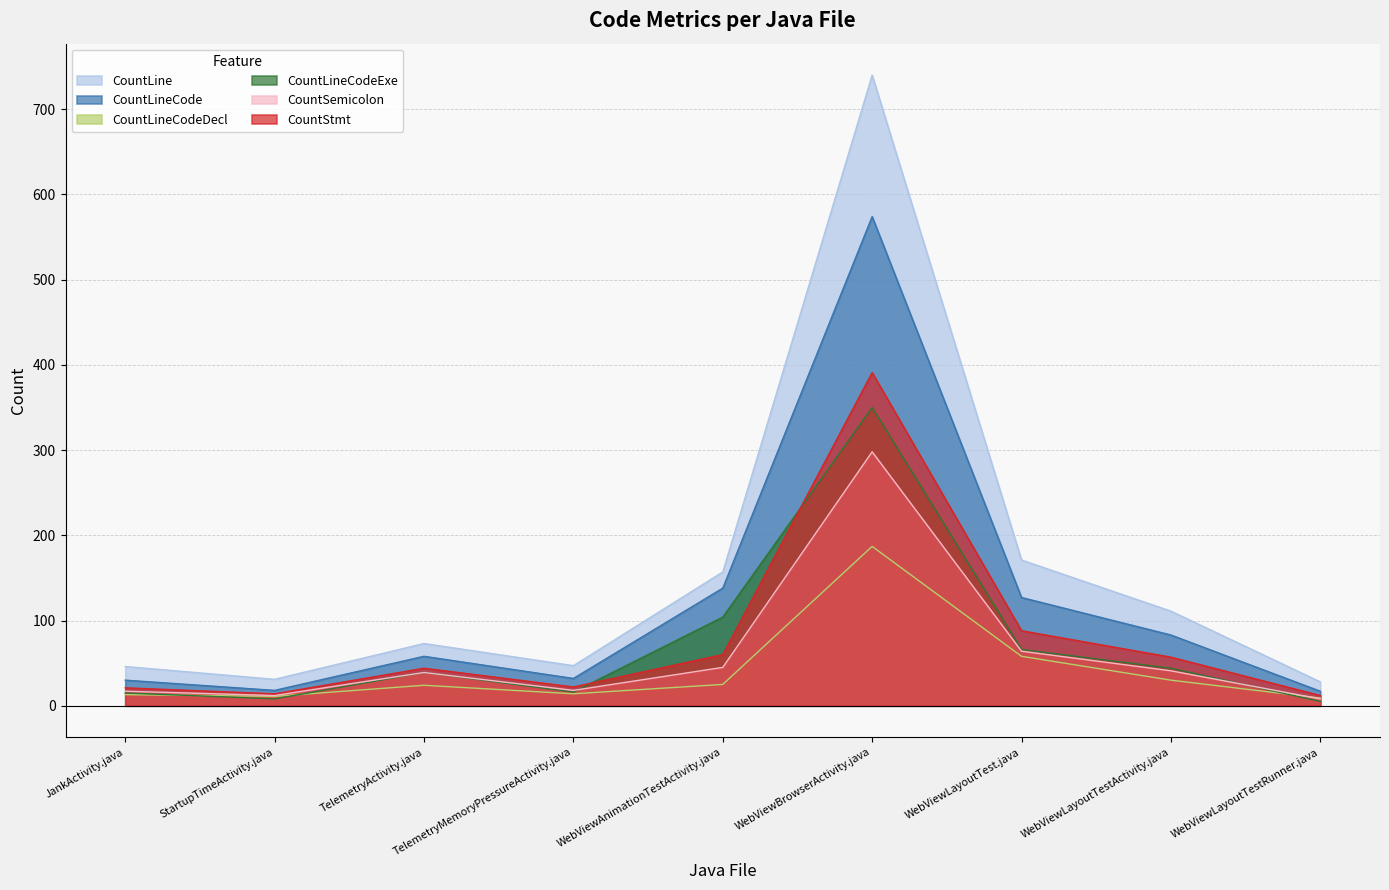

Which category has the lowest value in the CountLineCodeExe series?

WebViewLayoutTestRunner.java